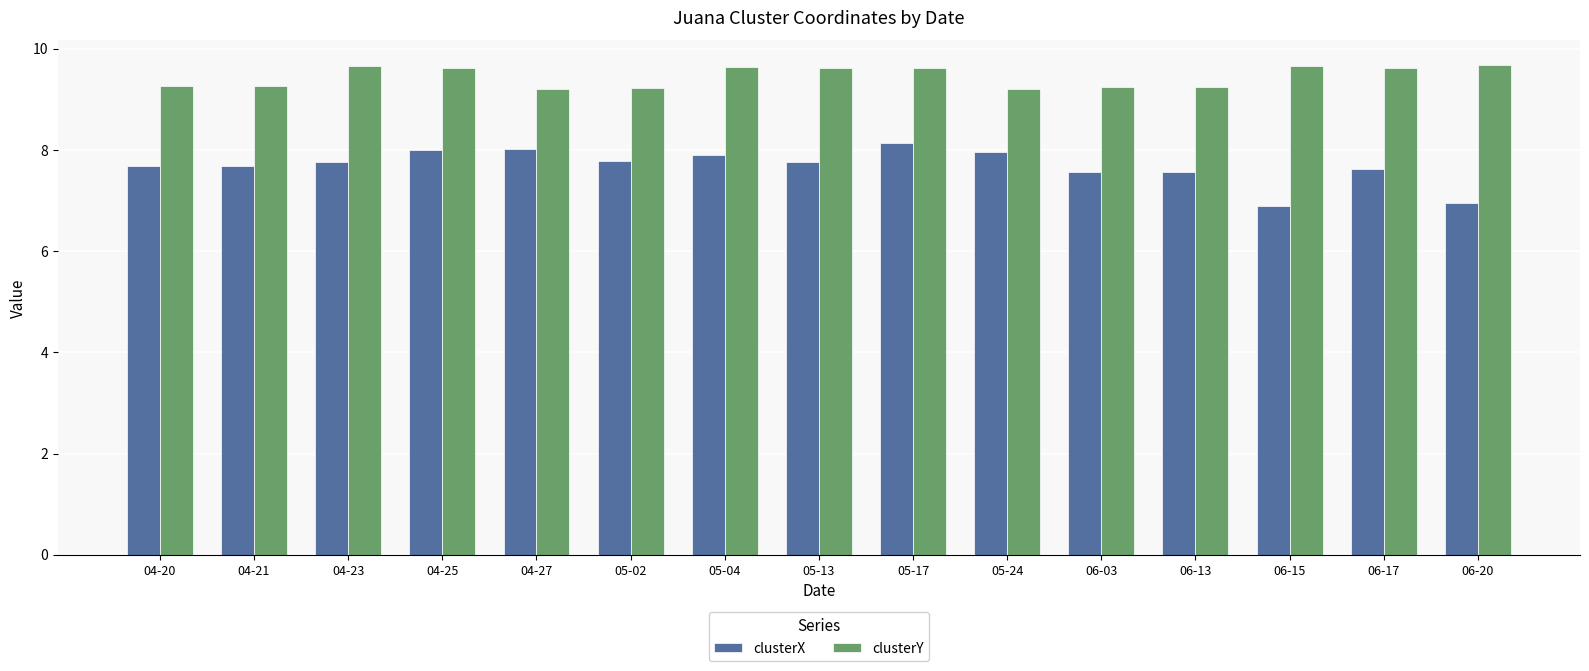

What is the total value across all series at 06-13?

16.8